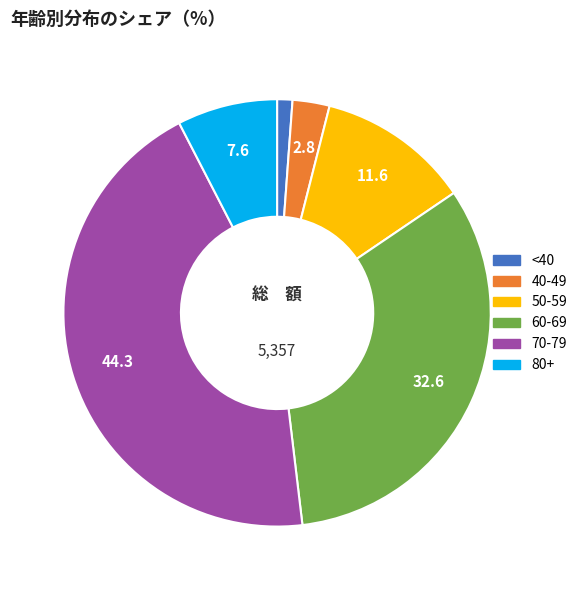

Is there any slice that represents more than half of the pie?

No